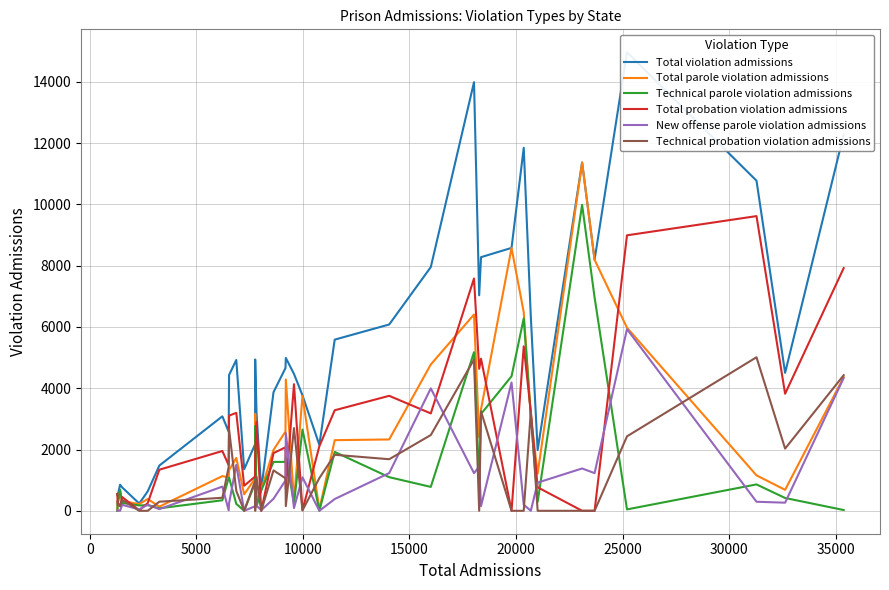

True or false: Total violation admissions has more than 0 points higher than both neighbors.

True